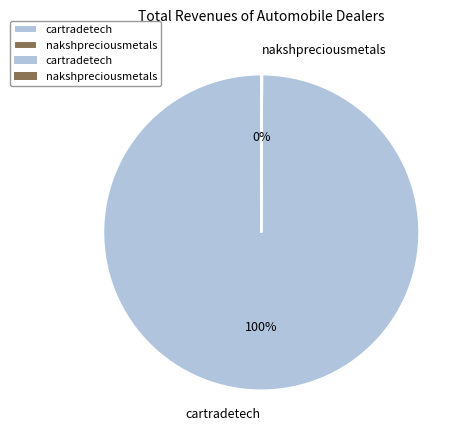

To the nearest percent, what is the difference between the largest and smallest slice percentages?

100%